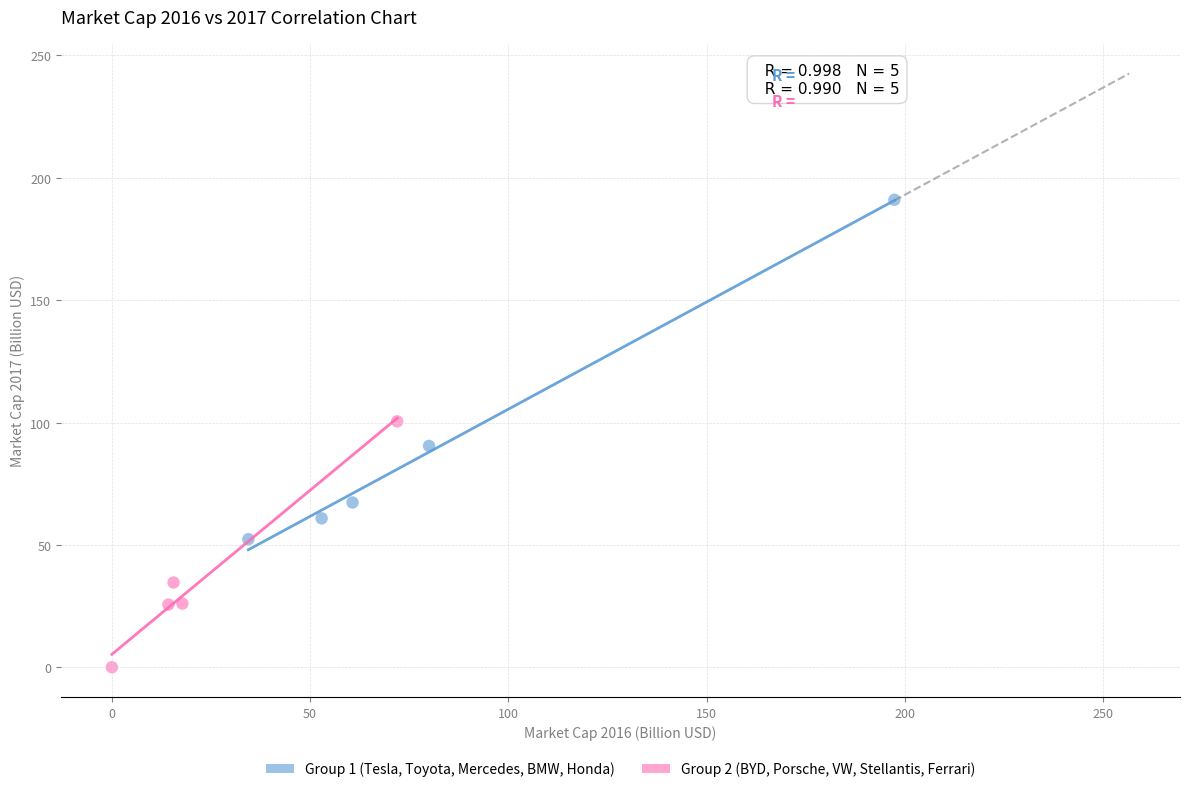

Which series has the largest Y range (max minus min)?

Group 1 (Tesla, Toyota, Mercedes, BMW, Honda)